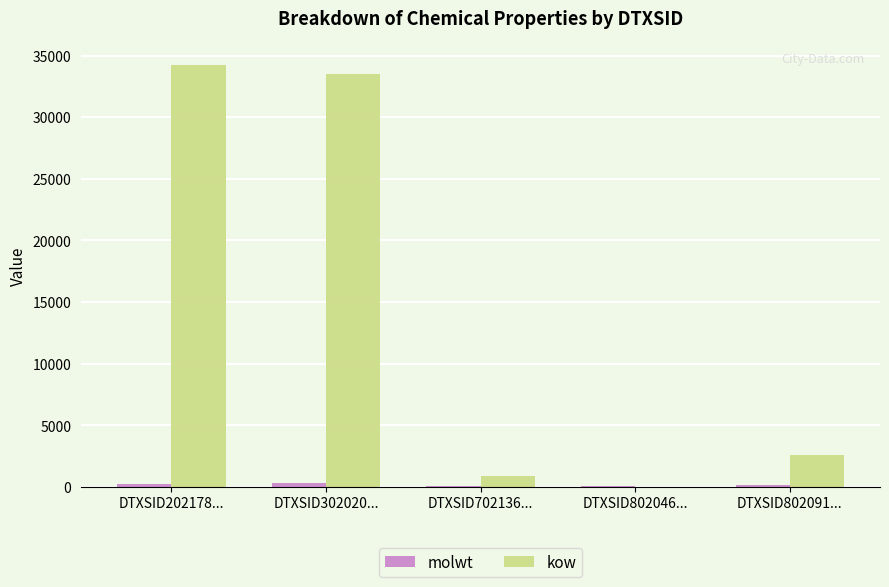

Between DTXSID302020... and DTXSID802091..., which series saw the biggest shift?

kow